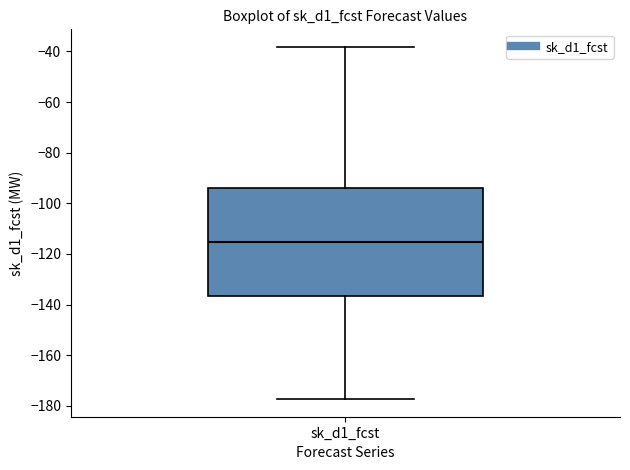

Where is the upper edge of the box for sk_d1_fcst on the y-axis? The values are not printed on the chart, so give them approximately, as read against the axis.

-94